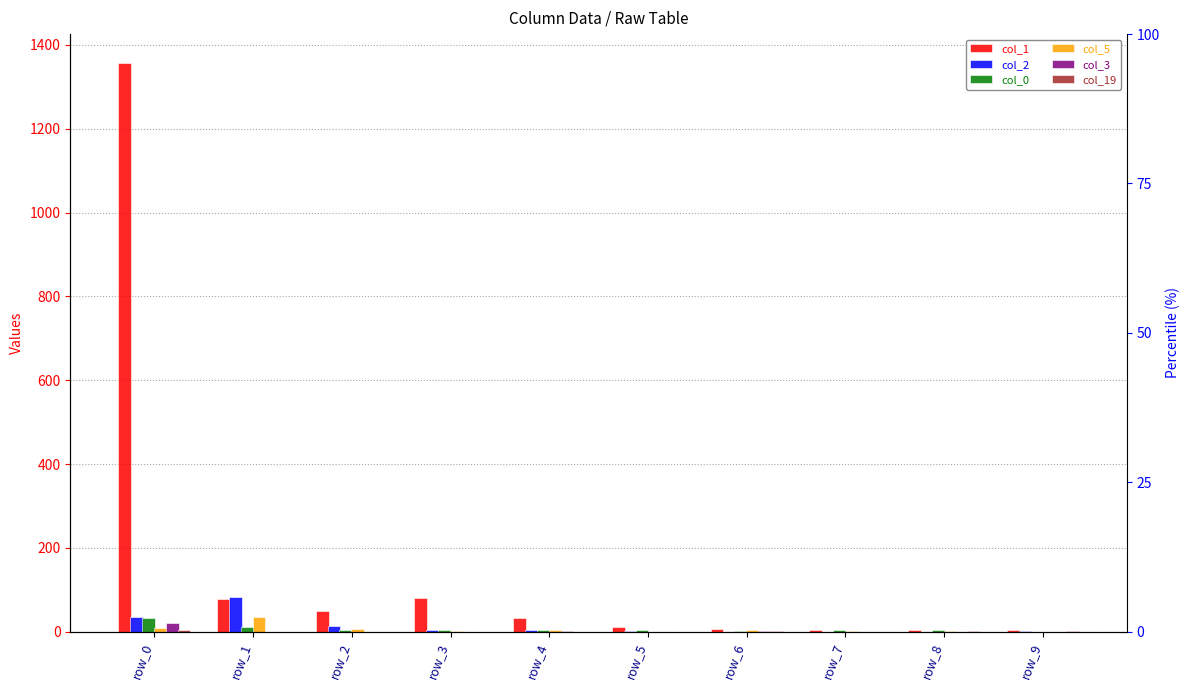

At which label is col_3 closest to 10?

row_4